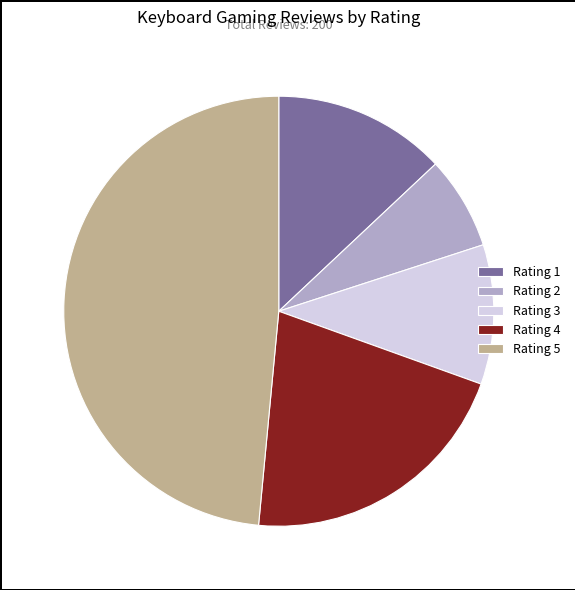

Rank the categories by value from highest to lowest.

Rating 5, Rating 4, Rating 1, Rating 3, Rating 2